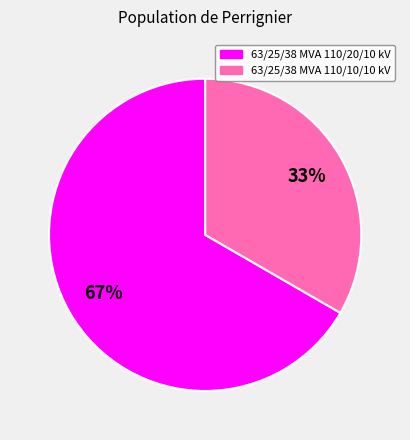

To the nearest percent, what is the combined percentage of 63/25/38 MVA 110/20/10 kV and 63/25/38 MVA 110/10/10 kV?

100%